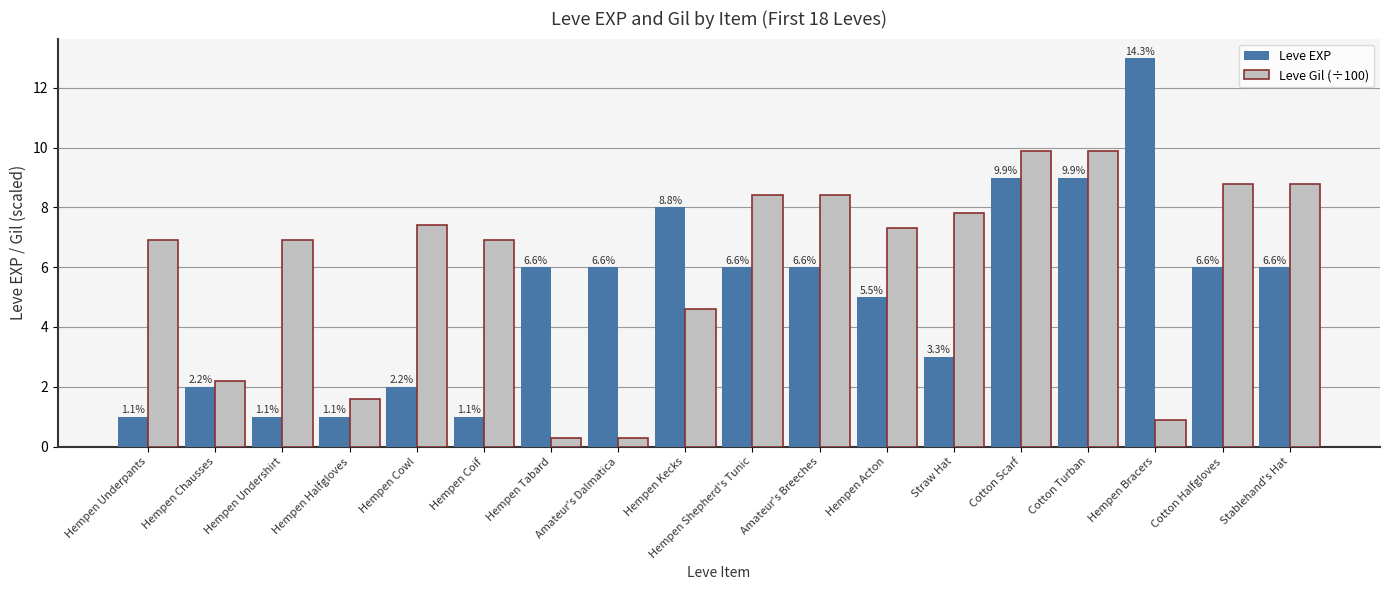

At how many categories does at least one series exceed 6?

14